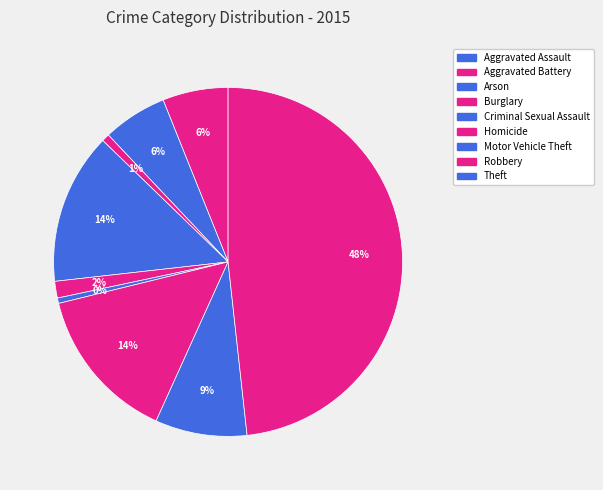

True or false: Robbery accounts for 1% of the total.

False